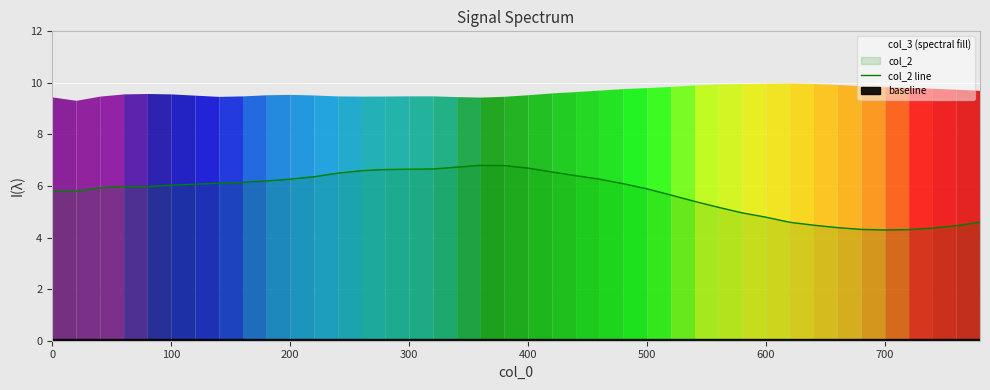

The col_2 line series shows 3.1 at 400. True or false?

False